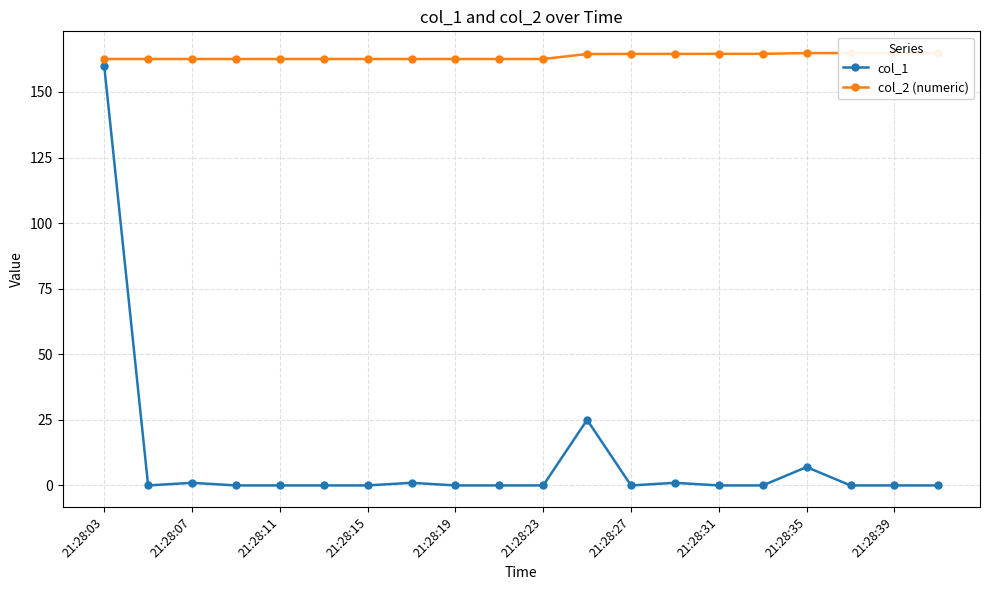

True or false: col_1 has a value of -49.1 at 21:28:11.

False